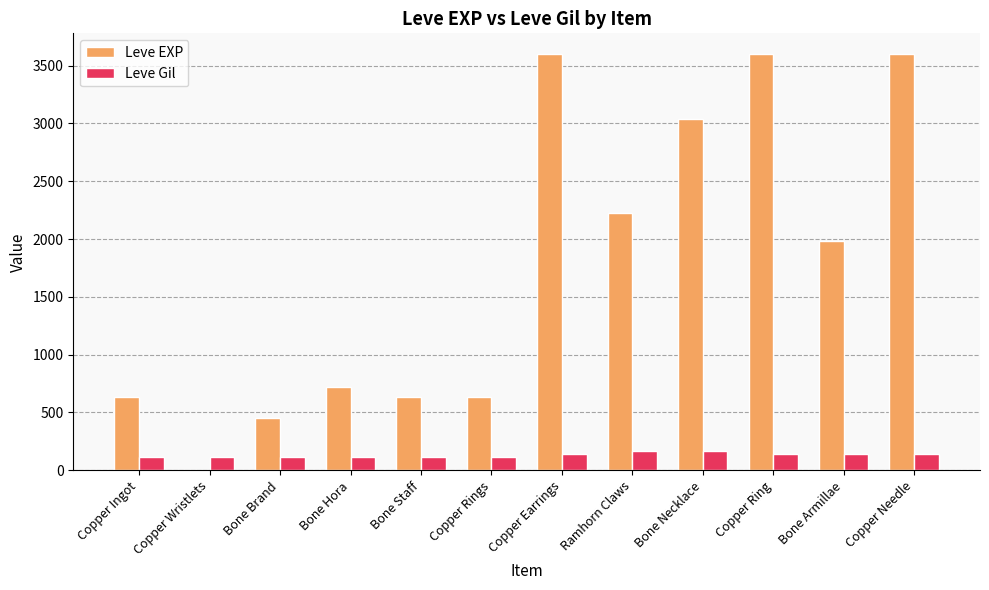

Is the value of Leve Gil at Copper Ring greater than the value of Leve EXP at Bone Necklace?

No